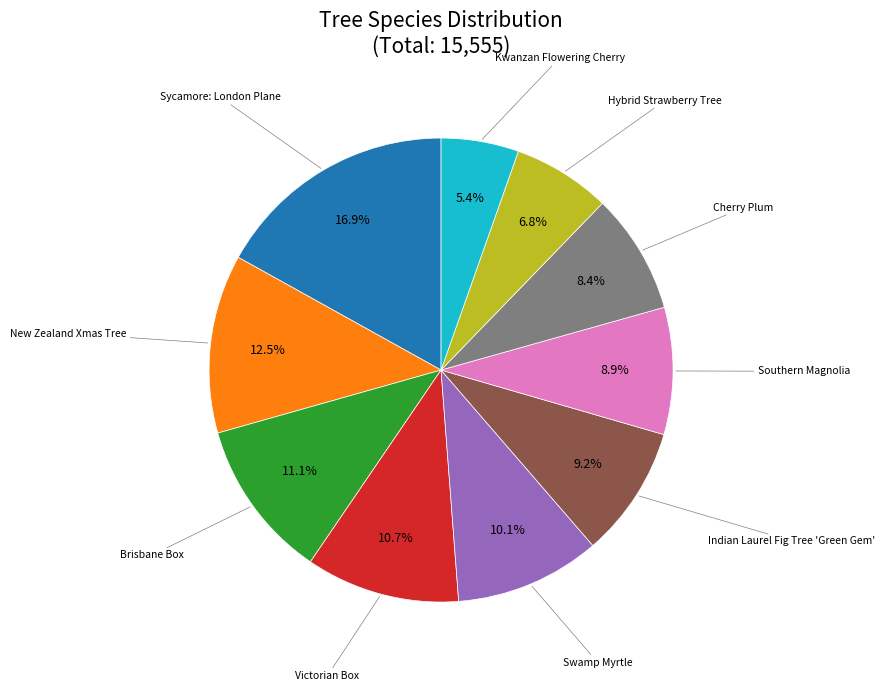

Is there any slice that represents more than half of the pie?

No